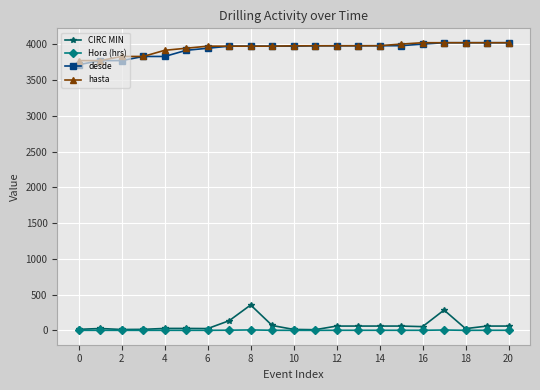

How many values in the hasta series exceed 3981?

11